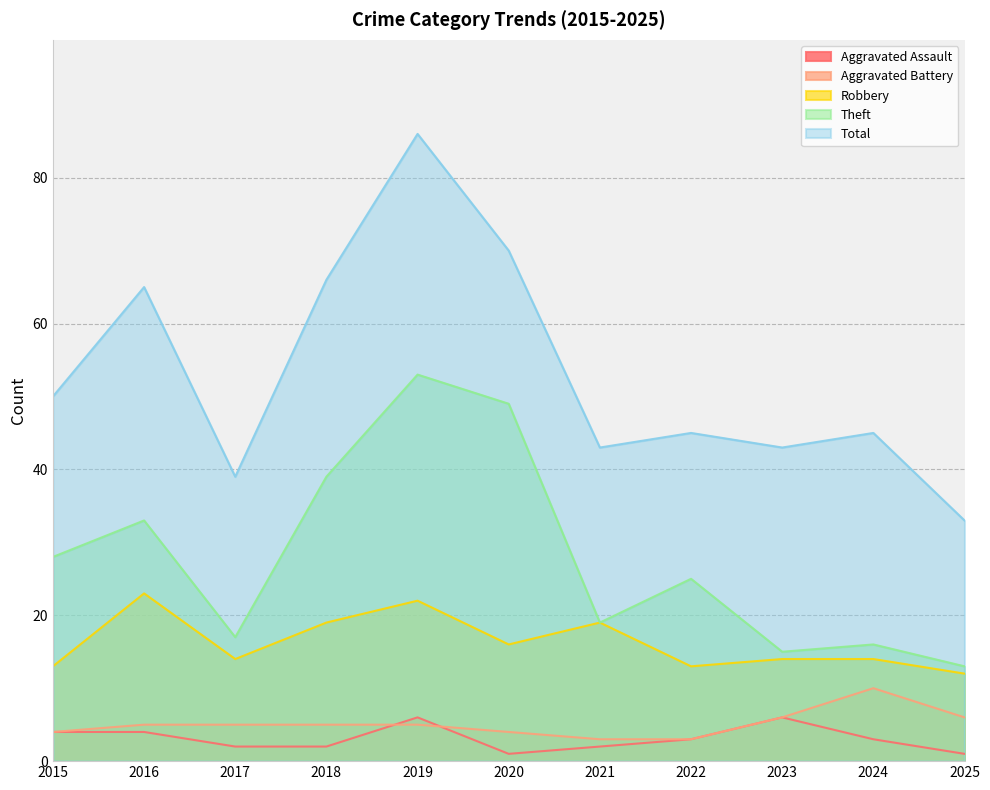

True or false: Aggravated Assault and Total intersect in this chart.

False